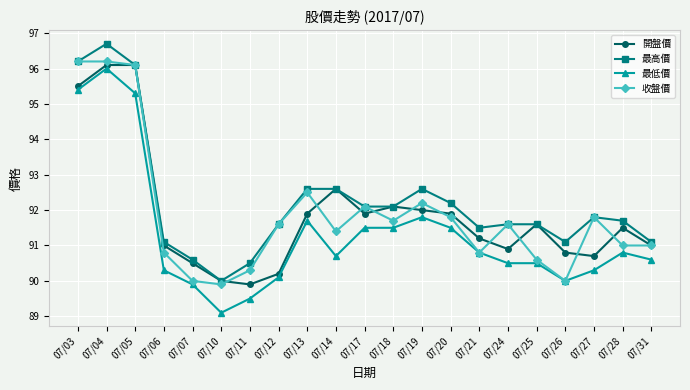

What is the minimum value shown in the chart?

89.1